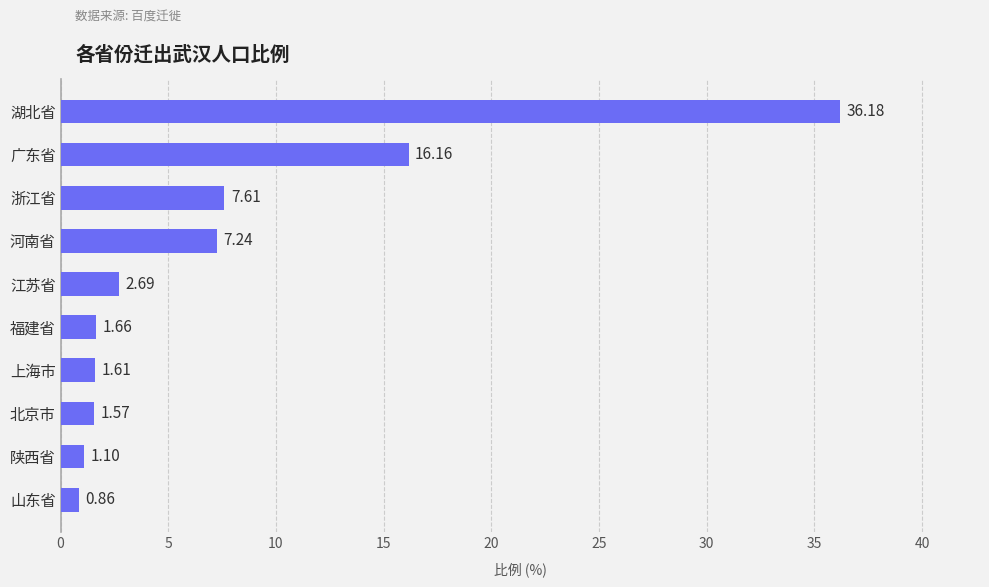

How many series are shown in this chart?

1